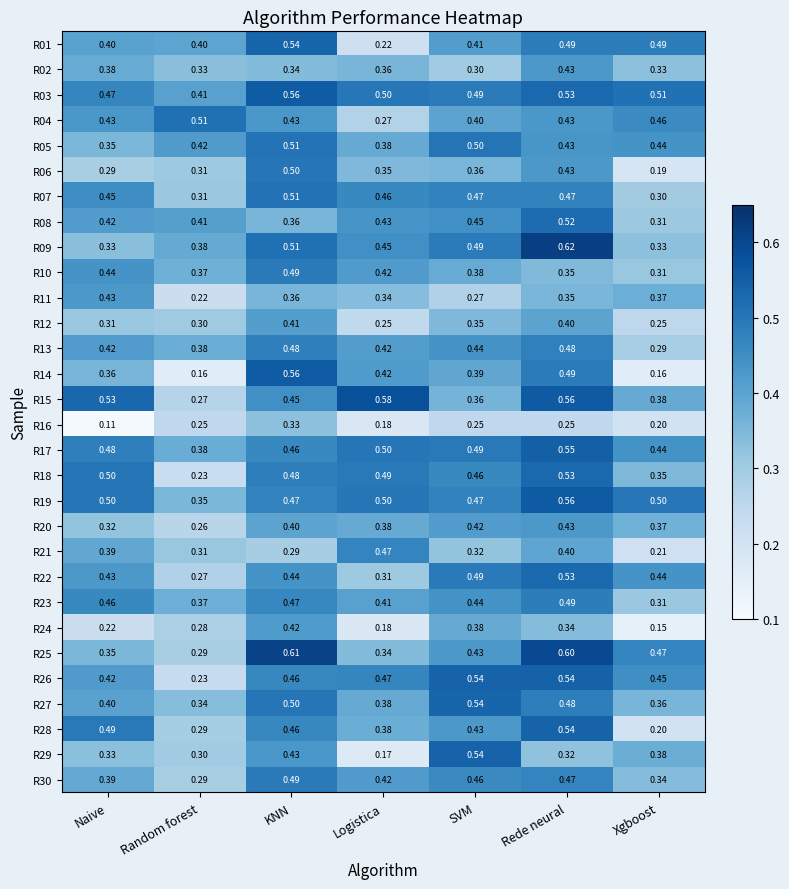

What is the spread (max minus min) of values at KNN?

0.3